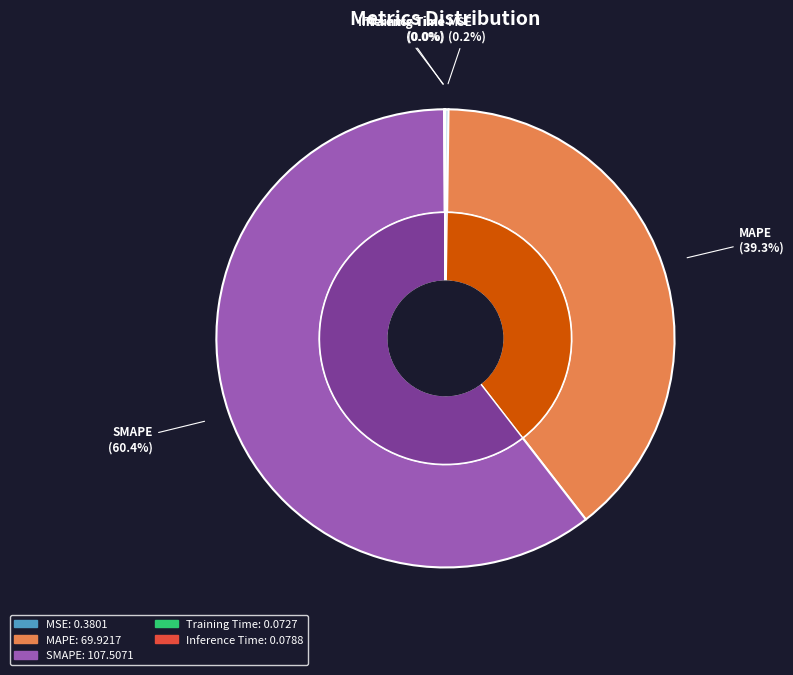

Which category has the biggest portion of the pie?

SMAPE